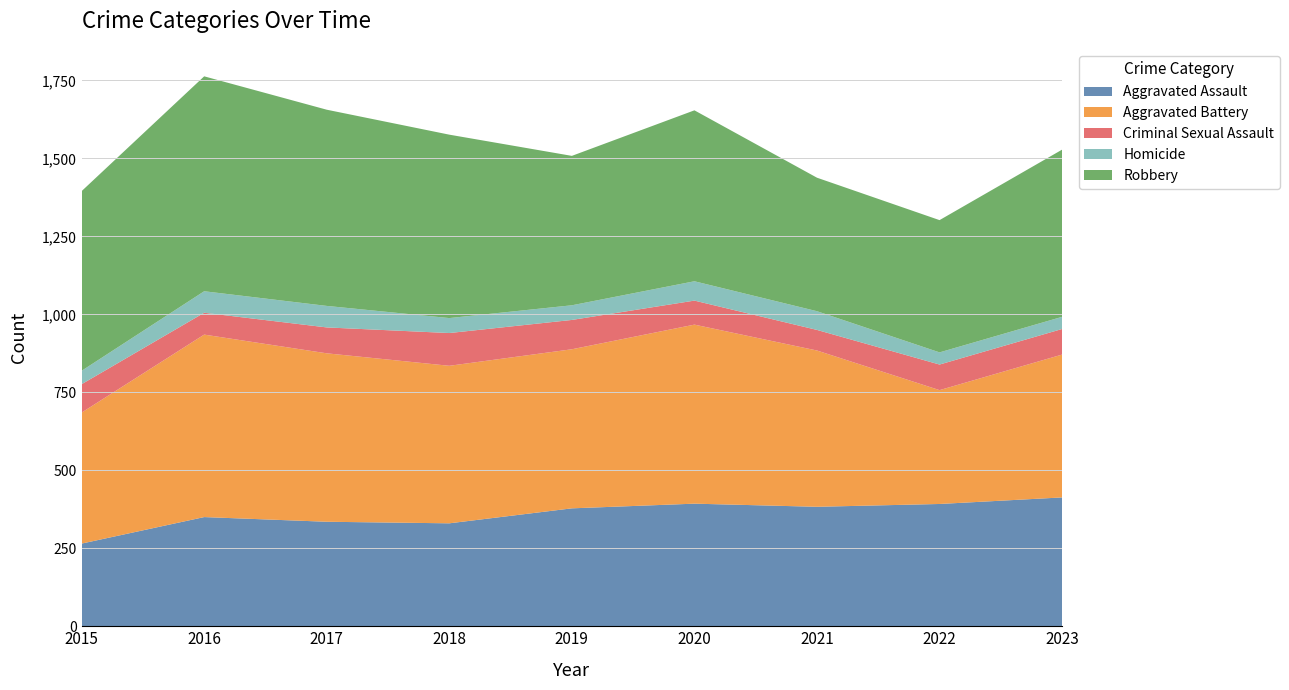

Reading left to right, extract all data points from this chart.

Aggravated Assault: 2015=265	2016=350	2017=335	2018=330	2019=378	2020=393	2021=383	2022=392	2023=413
Aggravated Battery: 2015=420	2016=585	2017=540	2018=505	2019=510	2020=574	2021=501	2022=365	2023=458
Criminal Sexual Assault: 2015=91	2016=70	2017=83	2018=105	2019=94	2020=77	2021=66	2022=82	2023=82
Homicide: 2015=43	2016=69	2017=69	2018=48	2019=47	2020=62	2021=60	2022=39	2023=39
Robbery: 2015=576	2016=689	2017=629	2018=588	2019=479	2020=548	2021=428	2022=424	2023=536